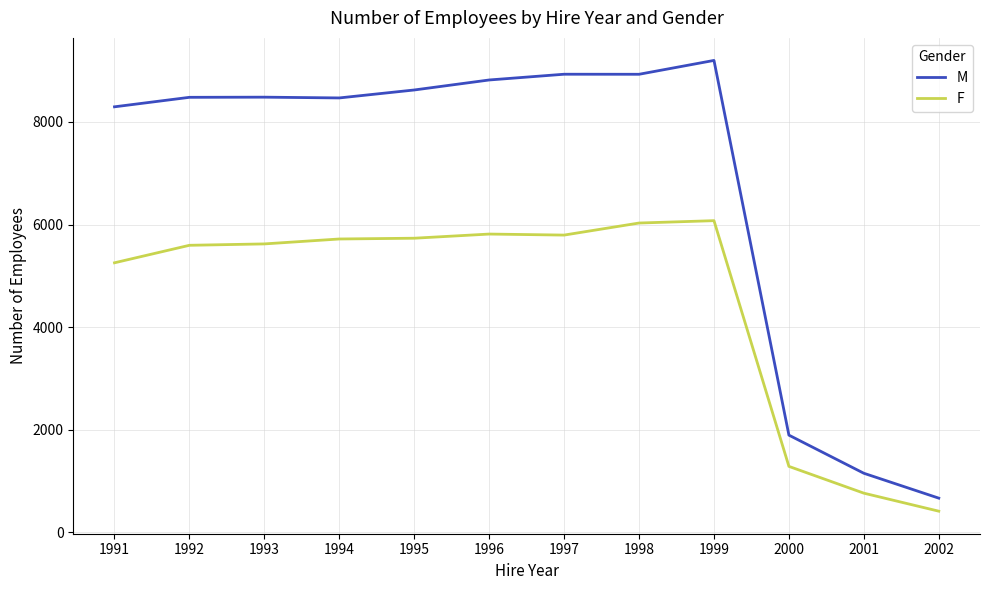

What is the spread (max minus min) of values at 2000?

609